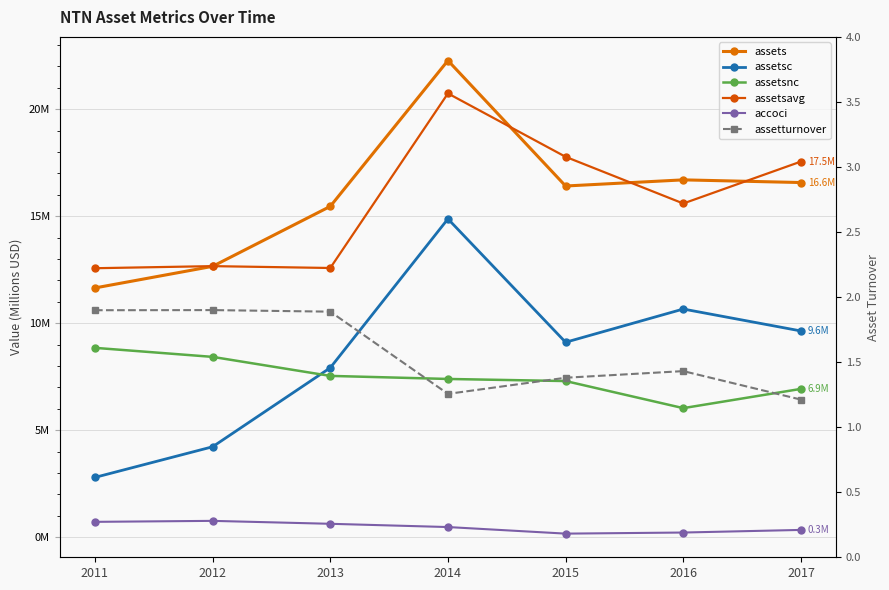

Rank the series at 2013 from highest to lowest value.

assets, assetsavg, assetsc, assetsnc, assetturnover, accoci